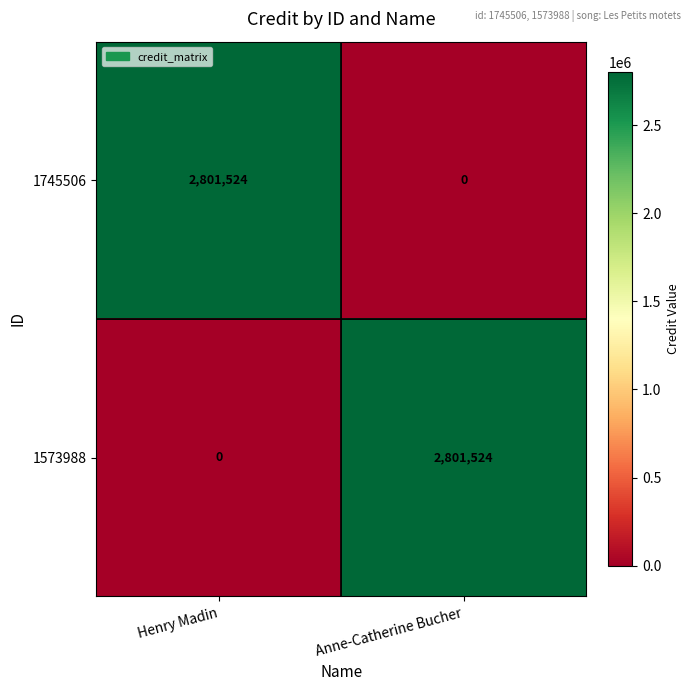

Is it true that 1573988 equals 4402897 at Anne-Catherine Bucher?

False